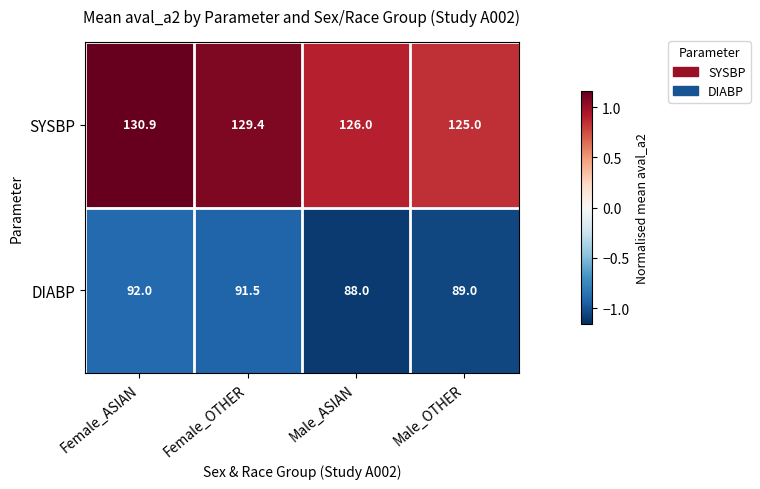

What is the minimum value shown in the chart?

88.0